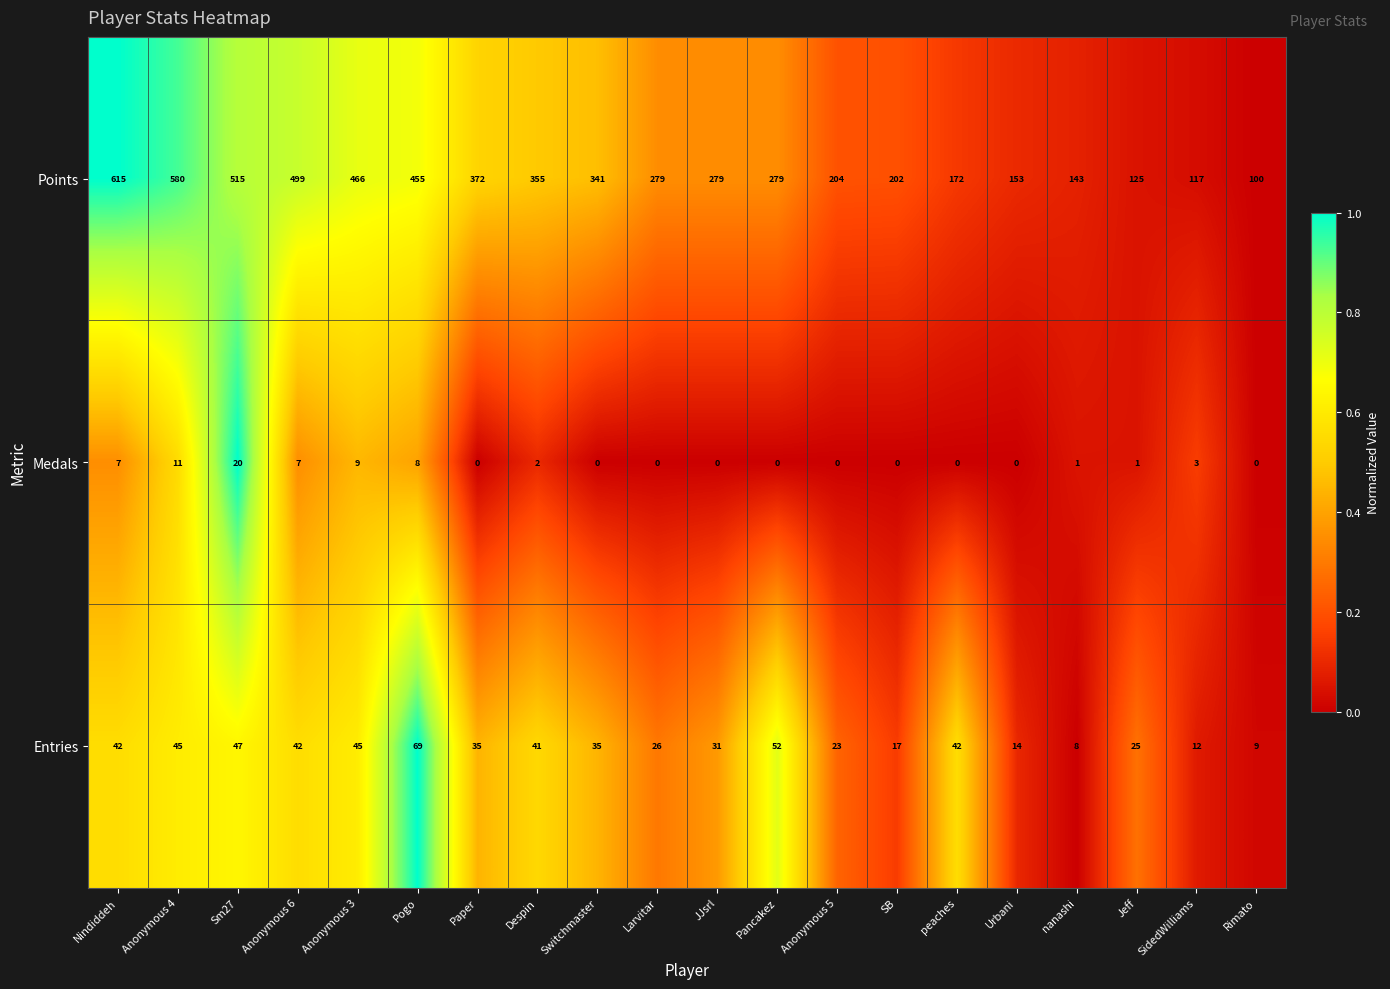

The value of Points at Anonymous 6 is 499. True or false?

True